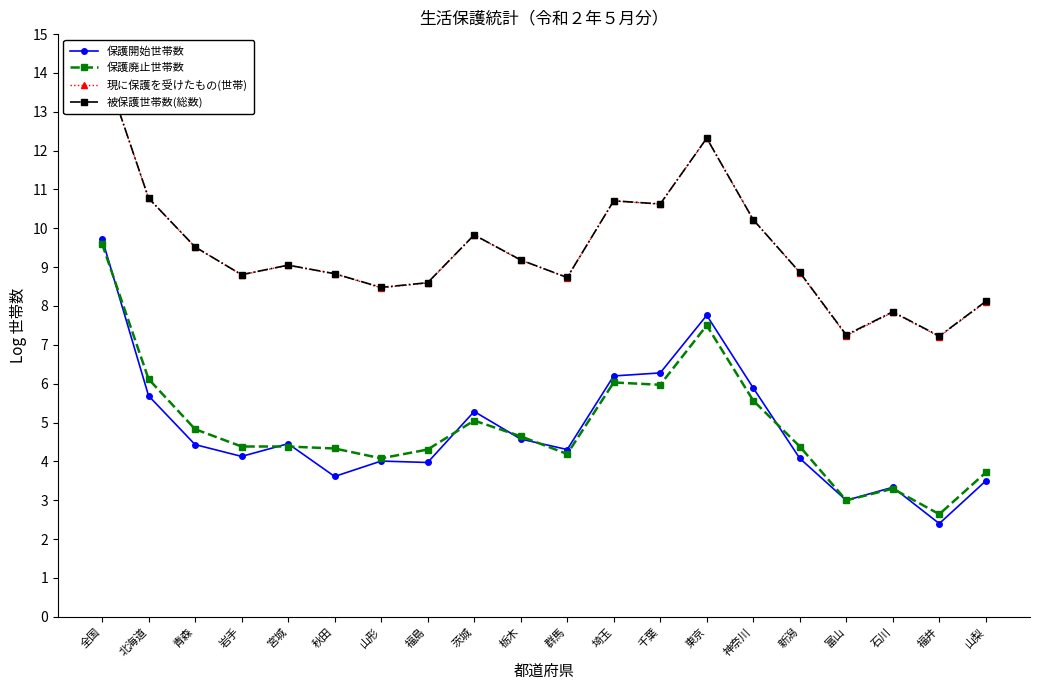

Does the chart display data point markers on the line(s)?

Yes